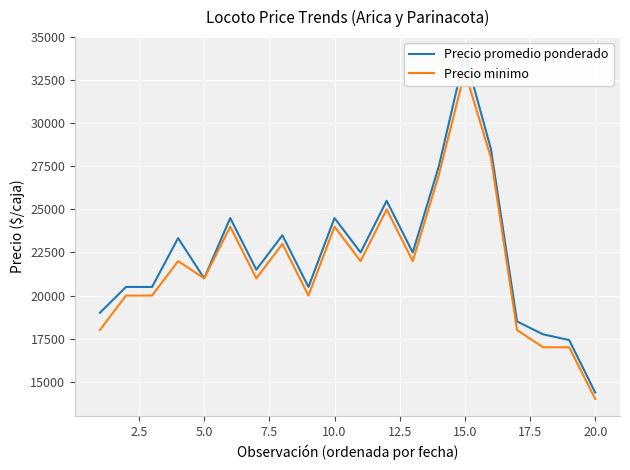

Is the value of Precio minimo at 15 greater than the value of Precio promedio ponderado at 17?

Yes